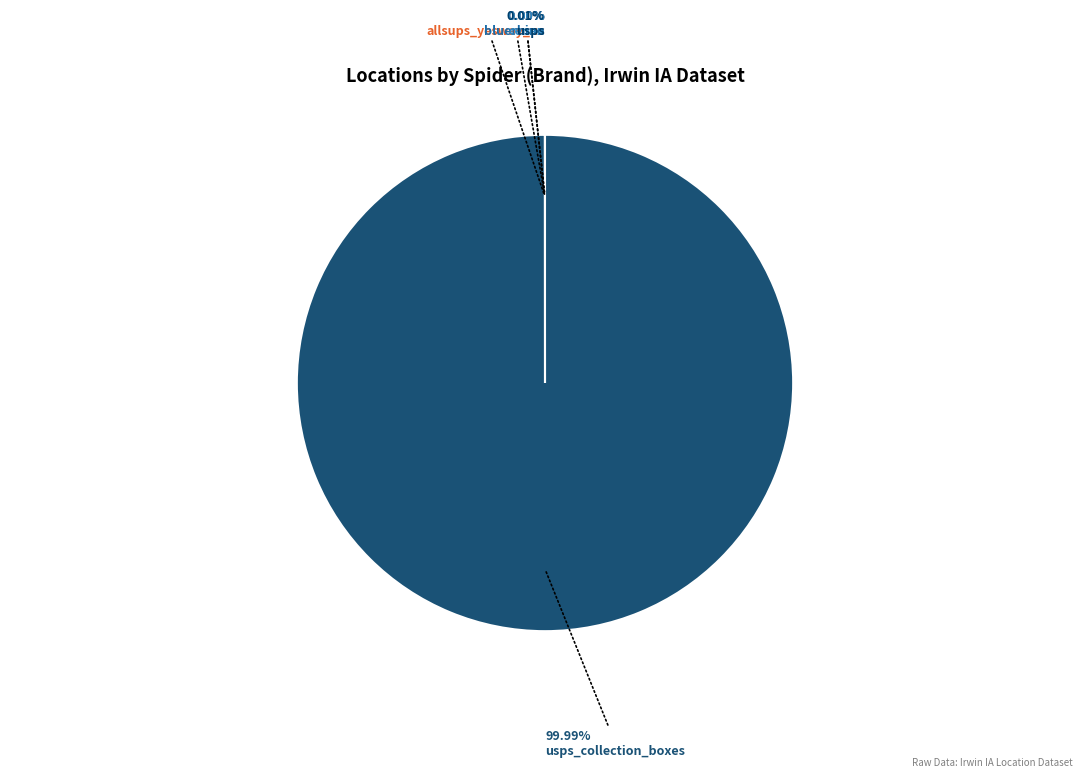

How many slices are in this pie chart?

5